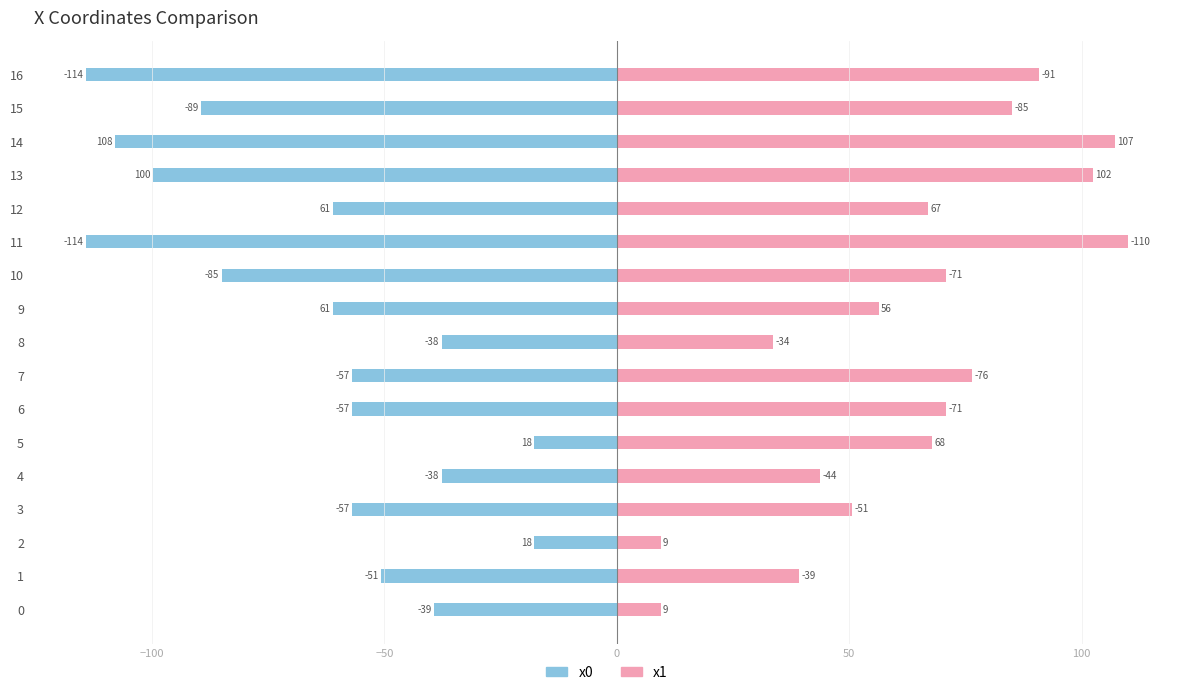

Read the x0 value at 2.

-17.8